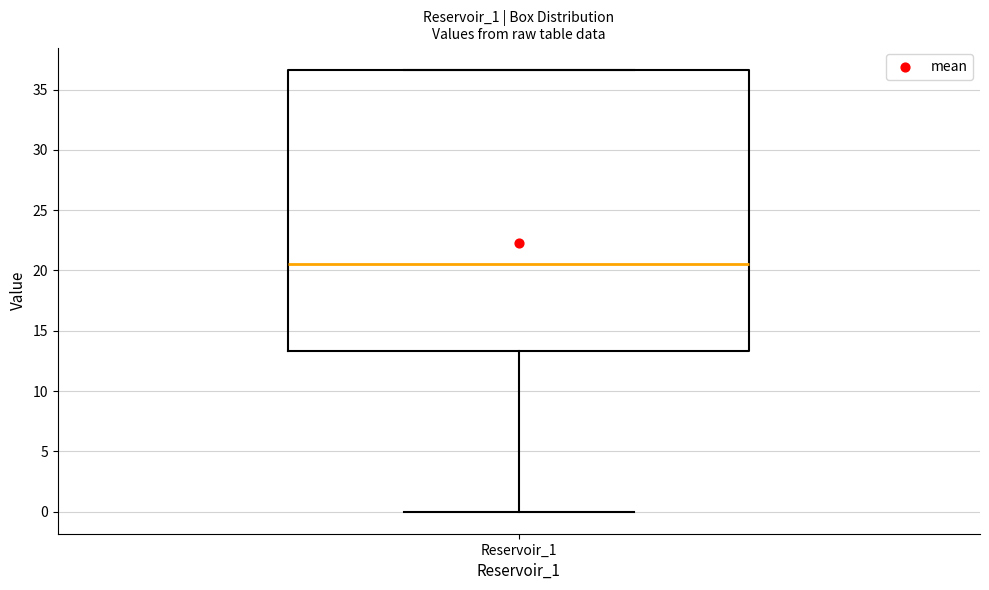

Transcribe this box plot: give where the median line is, the range the box spans, and where the two whiskers end, as read against the y-axis. The values are not printed on the chart, so give them approximately, as read against the axis.

median 20.5, box 13.5 to 36.5, whiskers 0.0 to 36.5